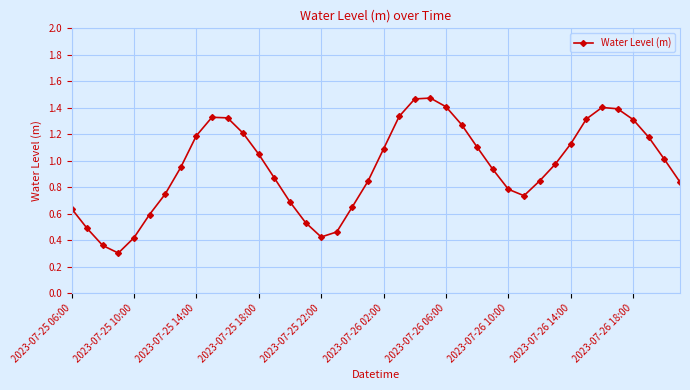

How many interior local valleys (lower than both neighbors) does the data have?

3